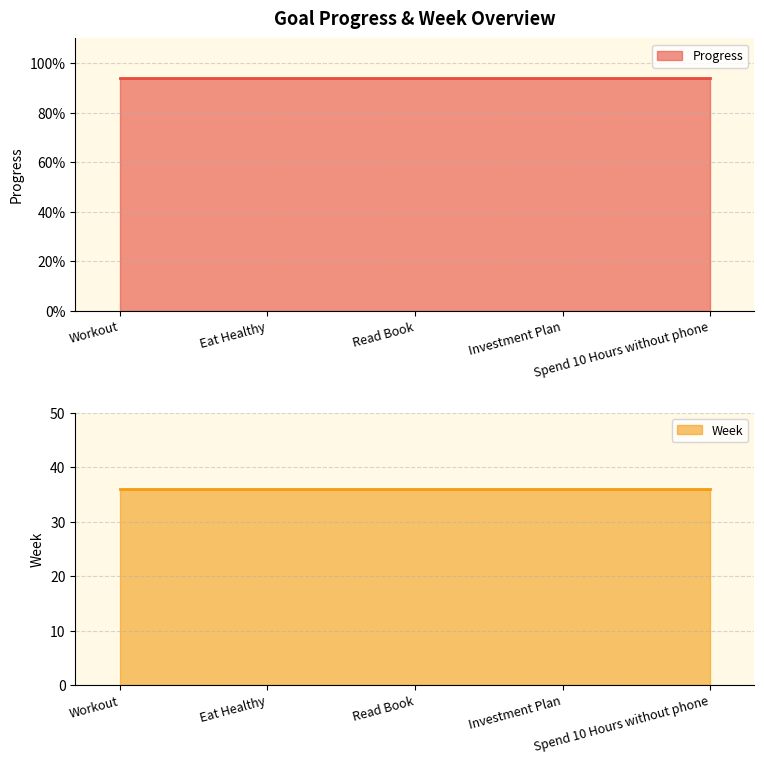

Rank the series by their average value, from lowest to highest.

Progress, Week